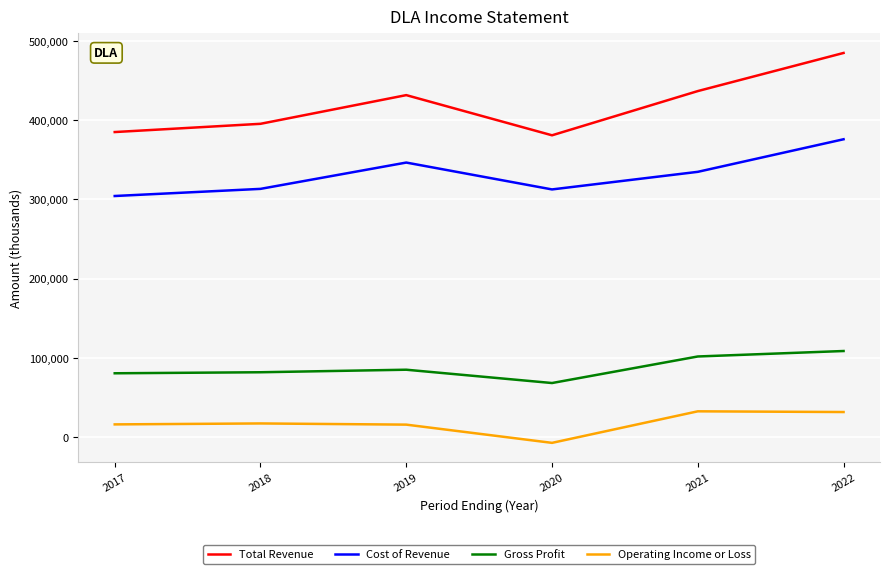

Between 2017 and 2019, which series saw the biggest shift?

Total Revenue